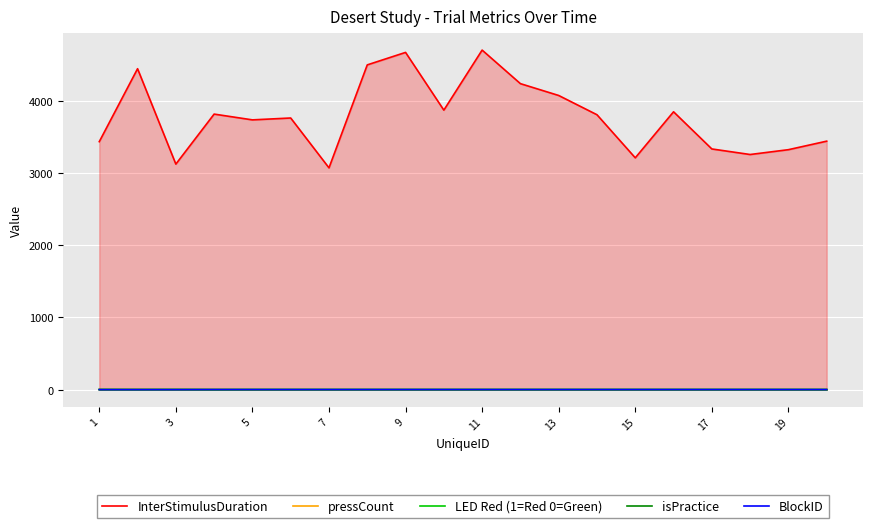

Count the LED Red (1=Red 0=Green) values in the range 1 to 2.

18